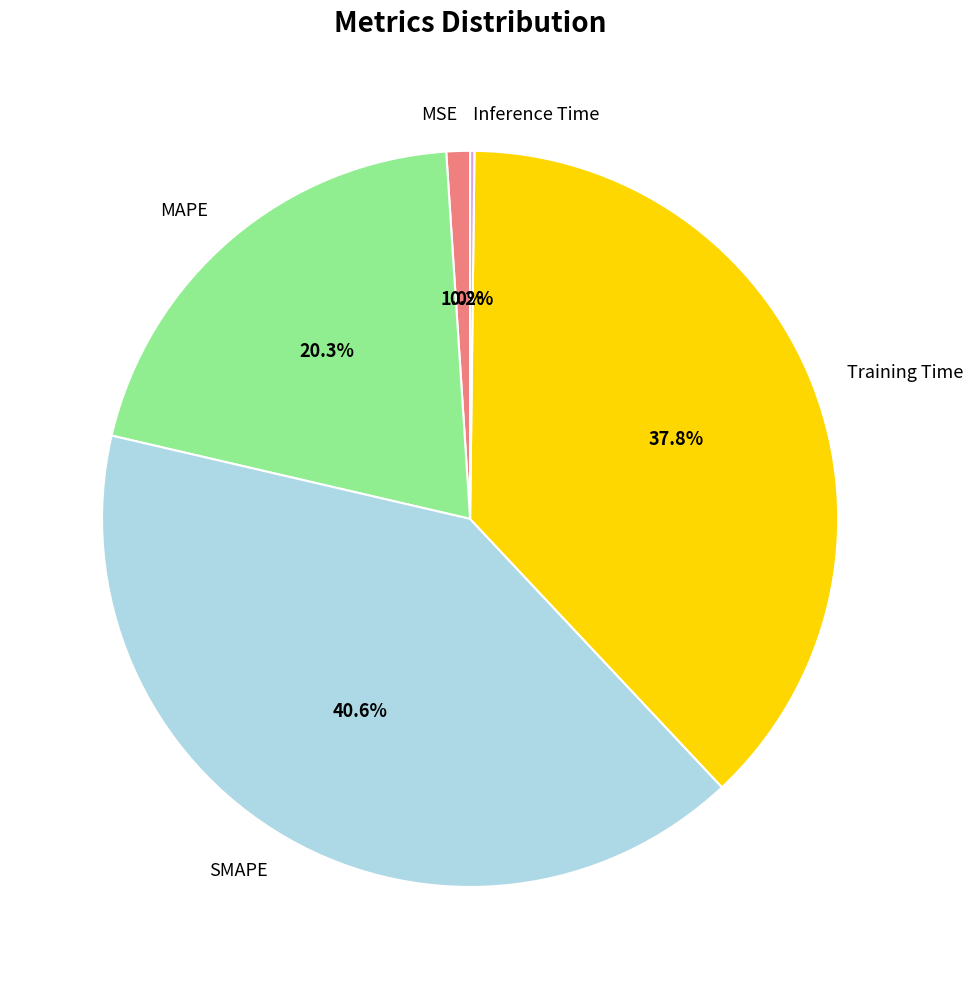

To the nearest percent, what percentage of the pie is SMAPE?

41%